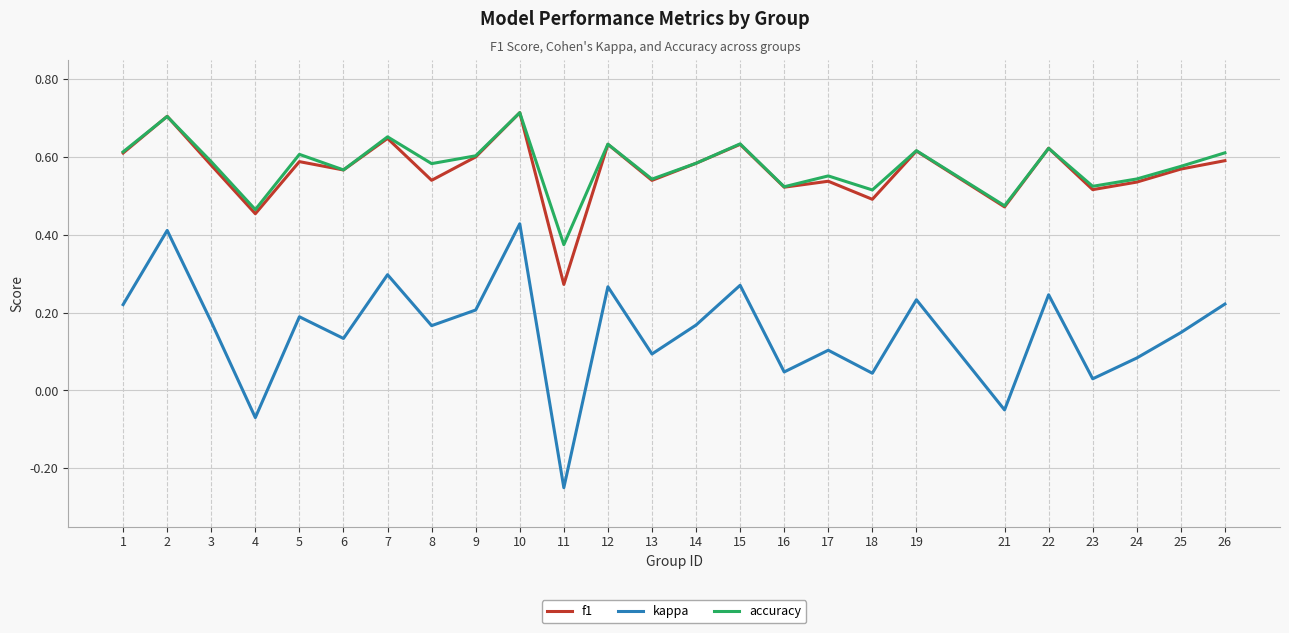

Rank the series at 11 from lowest to highest value.

kappa, f1, accuracy